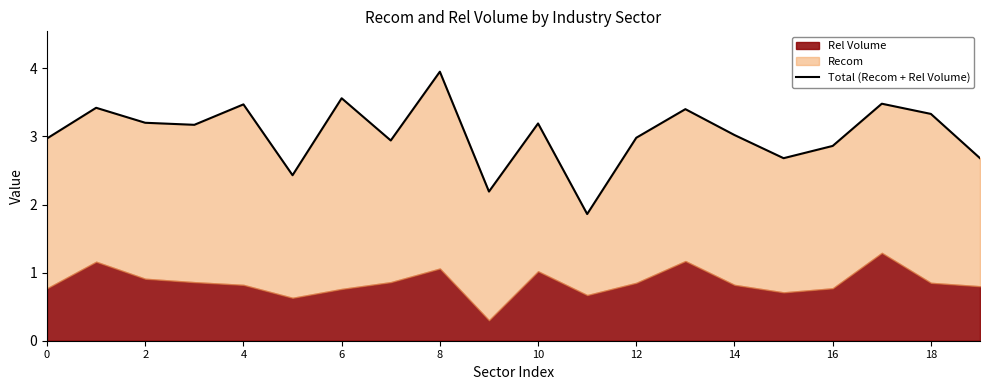

What is the average value?

3.0